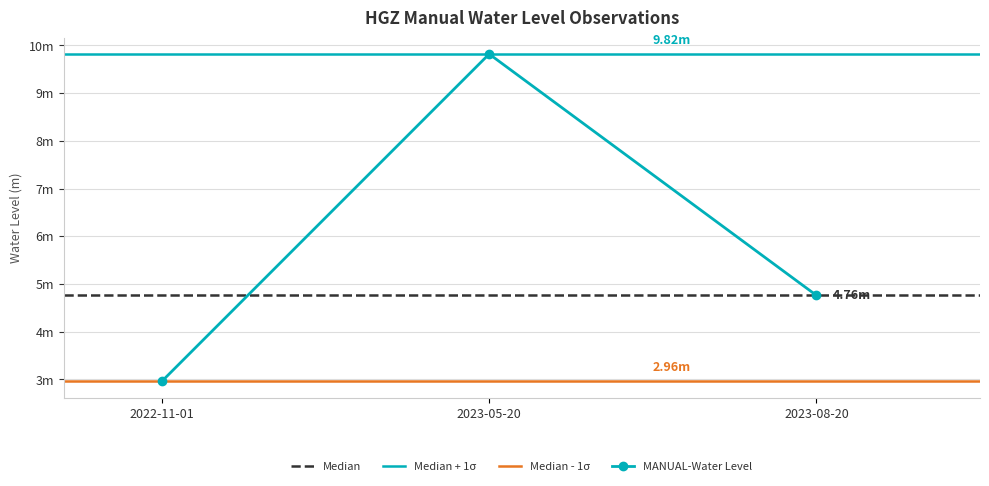

What is the maximum value shown in the chart?

9.8